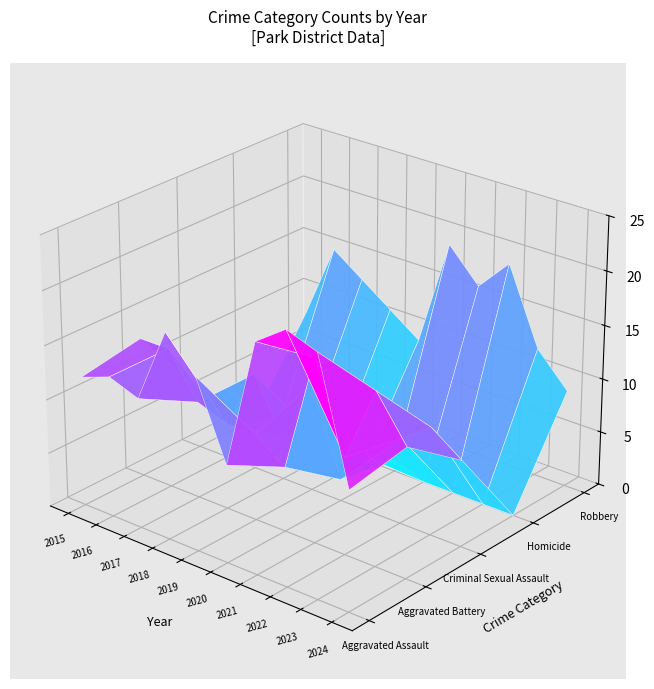

Count the Criminal Sexual Assault values in the range 4 to 9.

6